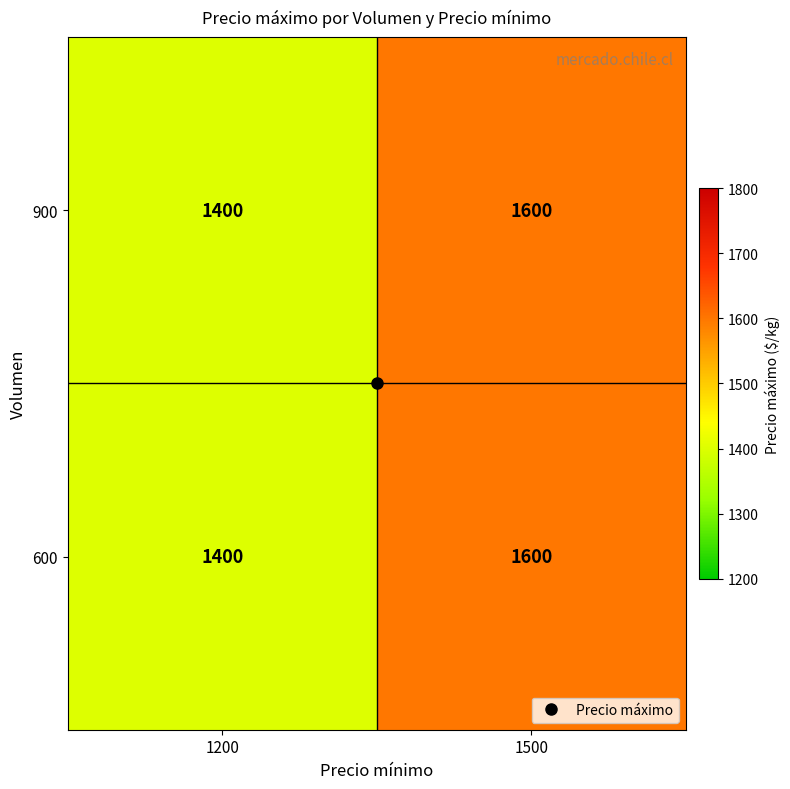

What is the total value across all series at 1500?

3200